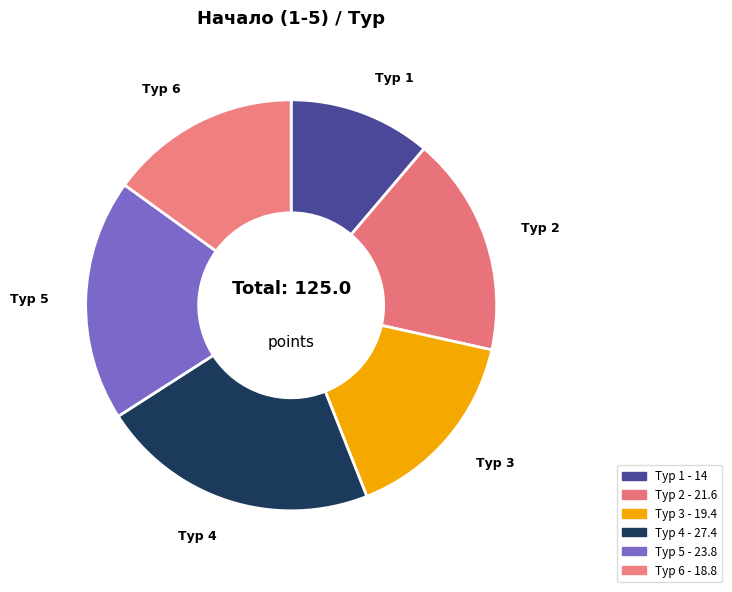

Count the number of slices in the pie.

6